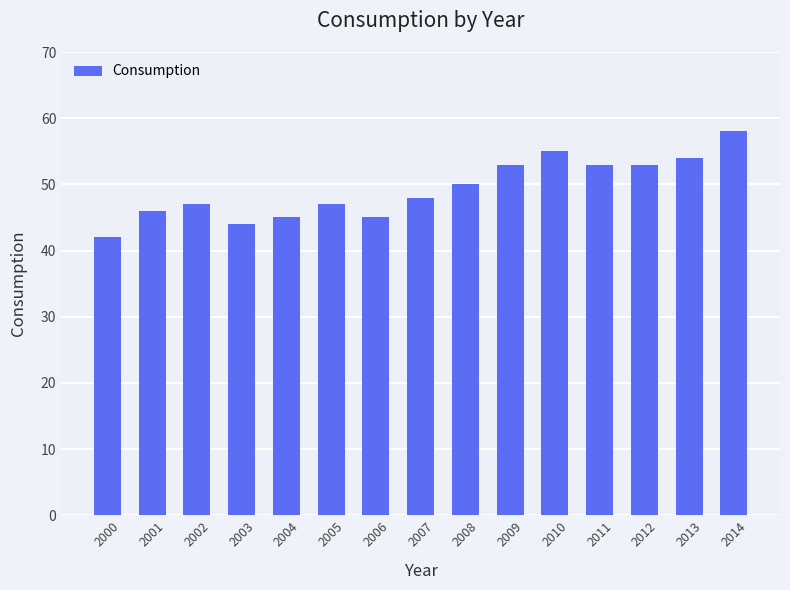

What is the ratio of the value at 2012 to the value at 2002?

1.1